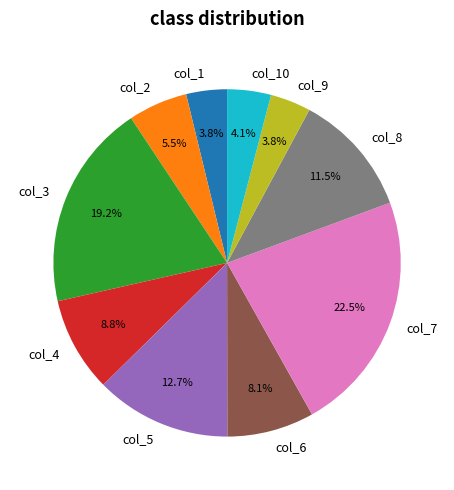

Is col_2 the majority of the pie?

No